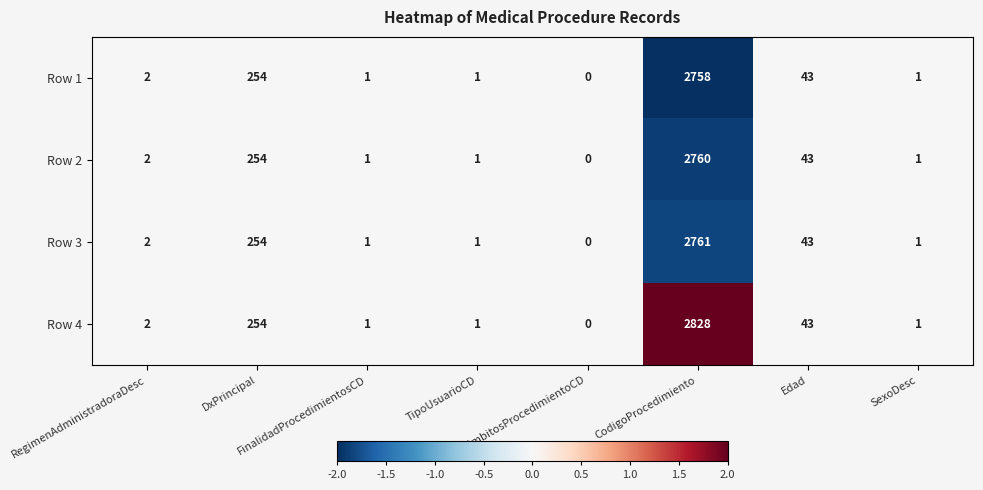

List the series in order of their peak value, lowest first.

Row 1, Row 2, Row 3, Row 4